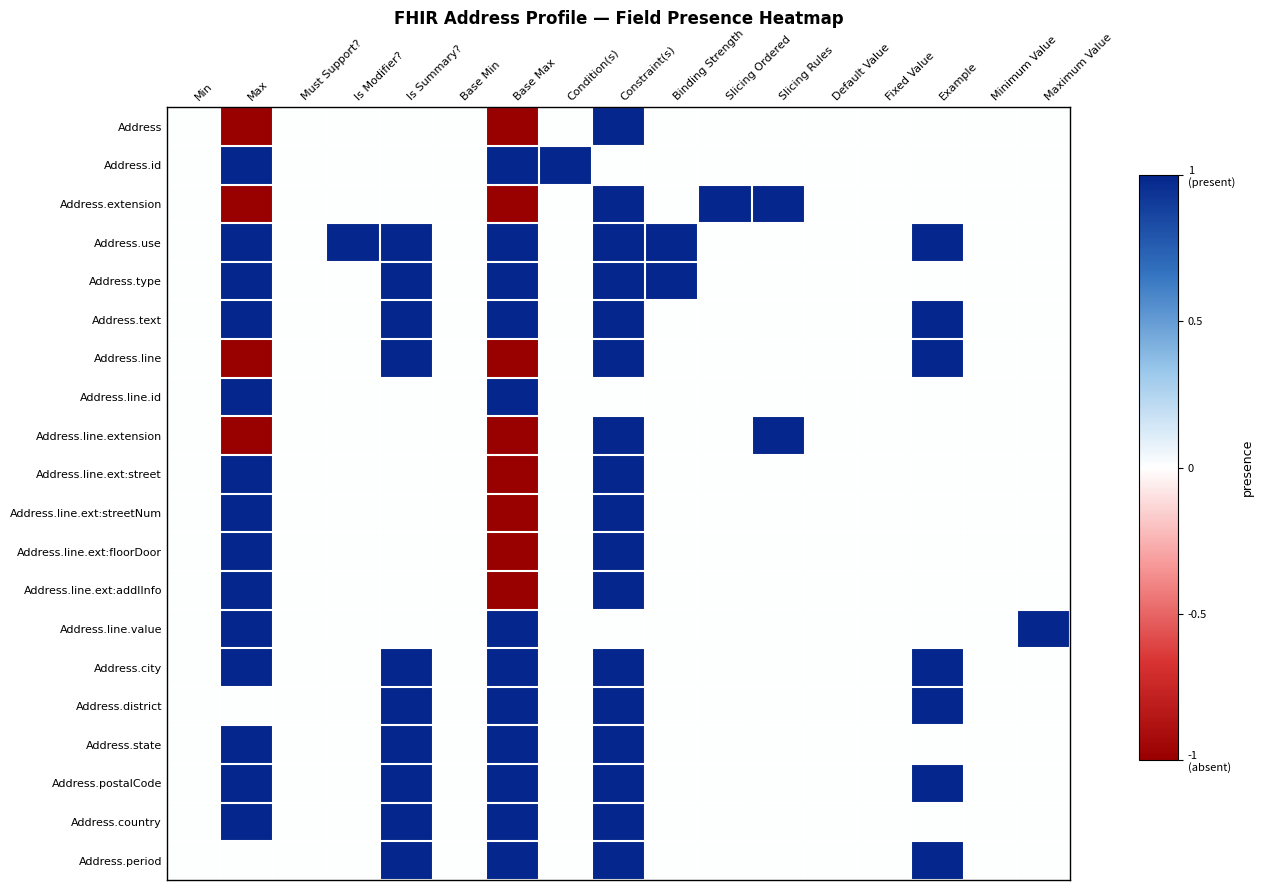

Reading right to left, transcribe all the data shown in this chart.

Address: Maximum Value=0	Minimum Value=0	Example=0	Fixed Value=0	Default Value=0	Slicing Rules=0	Slicing Ordered=0	Binding Strength=0	Constraint(s)=1	Condition(s)=0	Base Max=-1	Base Min=0	Is Summary?=0	Is Modifier?=0	Must Support?=0	Max=-1	Min=0
Address.id: Maximum Value=0	Minimum Value=0	Example=0	Fixed Value=0	Default Value=0	Slicing Rules=0	Slicing Ordered=0	Binding Strength=0	Constraint(s)=0	Condition(s)=1	Base Max=1	Base Min=0	Is Summary?=0	Is Modifier?=0	Must Support?=0	Max=1	Min=0
Address.extension: Maximum Value=0	Minimum Value=0	Example=0	Fixed Value=0	Default Value=0	Slicing Rules=1	Slicing Ordered=1	Binding Strength=0	Constraint(s)=1	Condition(s)=0	Base Max=-1	Base Min=0	Is Summary?=0	Is Modifier?=0	Must Support?=0	Max=-1	Min=0
Address.use: Maximum Value=0	Minimum Value=0	Example=1	Fixed Value=0	Default Value=0	Slicing Rules=0	Slicing Ordered=0	Binding Strength=1	Constraint(s)=1	Condition(s)=0	Base Max=1	Base Min=0	Is Summary?=1	Is Modifier?=1	Must Support?=0	Max=1	Min=0
Address.type: Maximum Value=0	Minimum Value=0	Example=0	Fixed Value=0	Default Value=0	Slicing Rules=0	Slicing Ordered=0	Binding Strength=1	Constraint(s)=1	Condition(s)=0	Base Max=1	Base Min=0	Is Summary?=1	Is Modifier?=0	Must Support?=0	Max=1	Min=0
Address.text: Maximum Value=0	Minimum Value=0	Example=1	Fixed Value=0	Default Value=0	Slicing Rules=0	Slicing Ordered=0	Binding Strength=0	Constraint(s)=1	Condition(s)=0	Base Max=1	Base Min=0	Is Summary?=1	Is Modifier?=0	Must Support?=0	Max=1	Min=0
Address.line: Maximum Value=0	Minimum Value=0	Example=1	Fixed Value=0	Default Value=0	Slicing Rules=0	Slicing Ordered=0	Binding Strength=0	Constraint(s)=1	Condition(s)=0	Base Max=-1	Base Min=0	Is Summary?=1	Is Modifier?=0	Must Support?=0	Max=-1	Min=0
Address.line.id: Maximum Value=0	Minimum Value=0	Example=0	Fixed Value=0	Default Value=0	Slicing Rules=0	Slicing Ordered=0	Binding Strength=0	Constraint(s)=0	Condition(s)=0	Base Max=1	Base Min=0	Is Summary?=0	Is Modifier?=0	Must Support?=0	Max=1	Min=0
Address.line.extension: Maximum Value=0	Minimum Value=0	Example=0	Fixed Value=0	Default Value=0	Slicing Rules=1	Slicing Ordered=0	Binding Strength=0	Constraint(s)=1	Condition(s)=0	Base Max=-1	Base Min=0	Is Summary?=0	Is Modifier?=0	Must Support?=0	Max=-1	Min=0
Address.line.ext:street: Maximum Value=0	Minimum Value=0	Example=0	Fixed Value=0	Default Value=0	Slicing Rules=0	Slicing Ordered=0	Binding Strength=0	Constraint(s)=1	Condition(s)=0	Base Max=-1	Base Min=0	Is Summary?=0	Is Modifier?=0	Must Support?=0	Max=1	Min=0
Address.line.ext:streetNum: Maximum Value=0	Minimum Value=0	Example=0	Fixed Value=0	Default Value=0	Slicing Rules=0	Slicing Ordered=0	Binding Strength=0	Constraint(s)=1	Condition(s)=0	Base Max=-1	Base Min=0	Is Summary?=0	Is Modifier?=0	Must Support?=0	Max=1	Min=0
Address.line.ext:floorDoor: Maximum Value=0	Minimum Value=0	Example=0	Fixed Value=0	Default Value=0	Slicing Rules=0	Slicing Ordered=0	Binding Strength=0	Constraint(s)=1	Condition(s)=0	Base Max=-1	Base Min=0	Is Summary?=0	Is Modifier?=0	Must Support?=0	Max=1	Min=0
Address.line.ext:addlInfo: Maximum Value=0	Minimum Value=0	Example=0	Fixed Value=0	Default Value=0	Slicing Rules=0	Slicing Ordered=0	Binding Strength=0	Constraint(s)=1	Condition(s)=0	Base Max=-1	Base Min=0	Is Summary?=0	Is Modifier?=0	Must Support?=0	Max=1	Min=0
Address.line.value: Maximum Value=1	Minimum Value=0	Example=0	Fixed Value=0	Default Value=0	Slicing Rules=0	Slicing Ordered=0	Binding Strength=0	Constraint(s)=0	Condition(s)=0	Base Max=1	Base Min=0	Is Summary?=0	Is Modifier?=0	Must Support?=0	Max=1	Min=0
Address.city: Maximum Value=0	Minimum Value=0	Example=1	Fixed Value=0	Default Value=0	Slicing Rules=0	Slicing Ordered=0	Binding Strength=0	Constraint(s)=1	Condition(s)=0	Base Max=1	Base Min=0	Is Summary?=1	Is Modifier?=0	Must Support?=0	Max=1	Min=0
Address.district: Maximum Value=0	Minimum Value=0	Example=1	Fixed Value=0	Default Value=0	Slicing Rules=0	Slicing Ordered=0	Binding Strength=0	Constraint(s)=1	Condition(s)=0	Base Max=1	Base Min=0	Is Summary?=1	Is Modifier?=0	Must Support?=0	Max=0	Min=0
Address.state: Maximum Value=0	Minimum Value=0	Example=0	Fixed Value=0	Default Value=0	Slicing Rules=0	Slicing Ordered=0	Binding Strength=0	Constraint(s)=1	Condition(s)=0	Base Max=1	Base Min=0	Is Summary?=1	Is Modifier?=0	Must Support?=0	Max=1	Min=0
Address.postalCode: Maximum Value=0	Minimum Value=0	Example=1	Fixed Value=0	Default Value=0	Slicing Rules=0	Slicing Ordered=0	Binding Strength=0	Constraint(s)=1	Condition(s)=0	Base Max=1	Base Min=0	Is Summary?=1	Is Modifier?=0	Must Support?=0	Max=1	Min=0
Address.country: Maximum Value=0	Minimum Value=0	Example=0	Fixed Value=0	Default Value=0	Slicing Rules=0	Slicing Ordered=0	Binding Strength=0	Constraint(s)=1	Condition(s)=0	Base Max=1	Base Min=0	Is Summary?=1	Is Modifier?=0	Must Support?=0	Max=1	Min=0
Address.period: Maximum Value=0	Minimum Value=0	Example=1	Fixed Value=0	Default Value=0	Slicing Rules=0	Slicing Ordered=0	Binding Strength=0	Constraint(s)=1	Condition(s)=0	Base Max=1	Base Min=0	Is Summary?=1	Is Modifier?=0	Must Support?=0	Max=0	Min=0